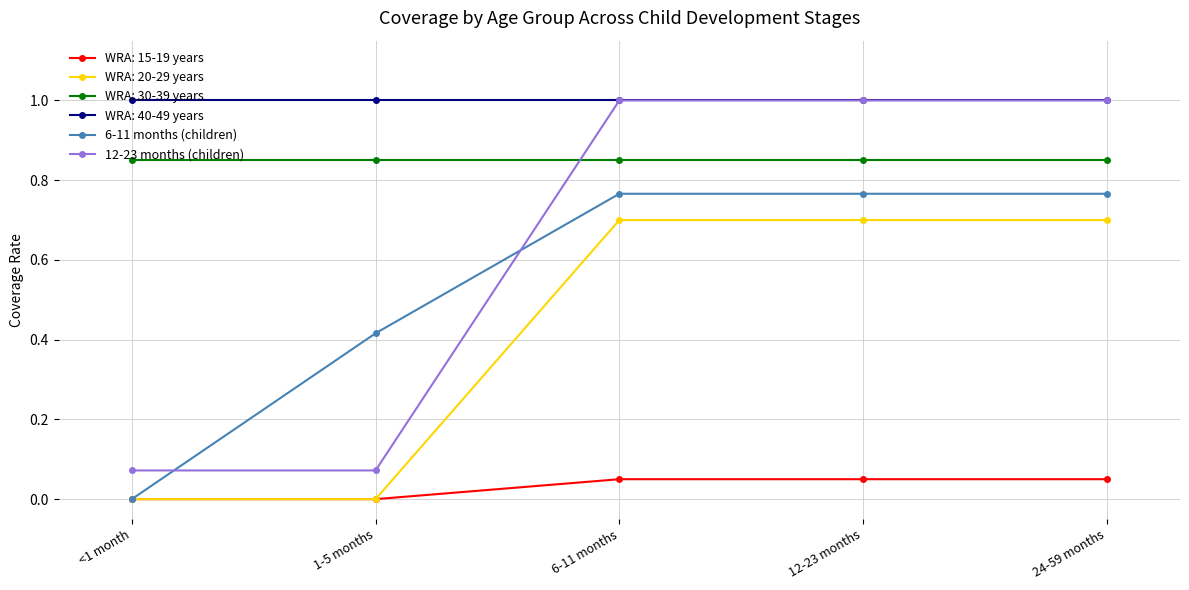

True or false: WRA: 40-49 years has more than 2 points higher than both neighbors.

False